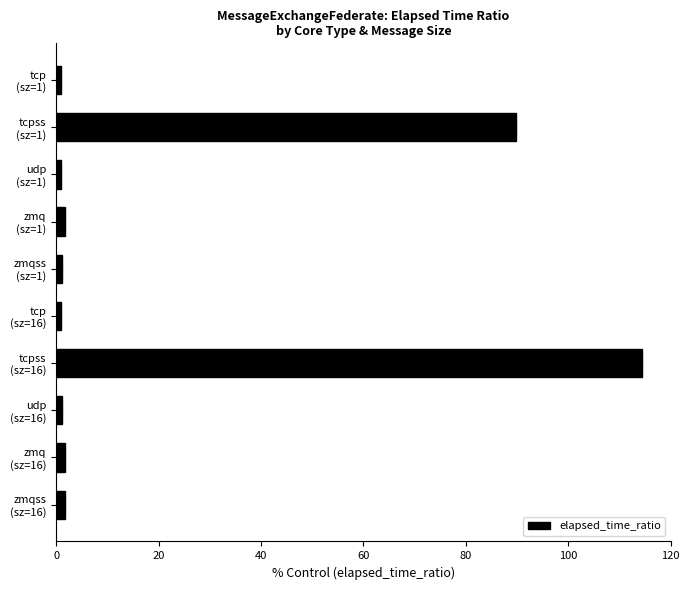

What is the greatest value displayed?

114.3